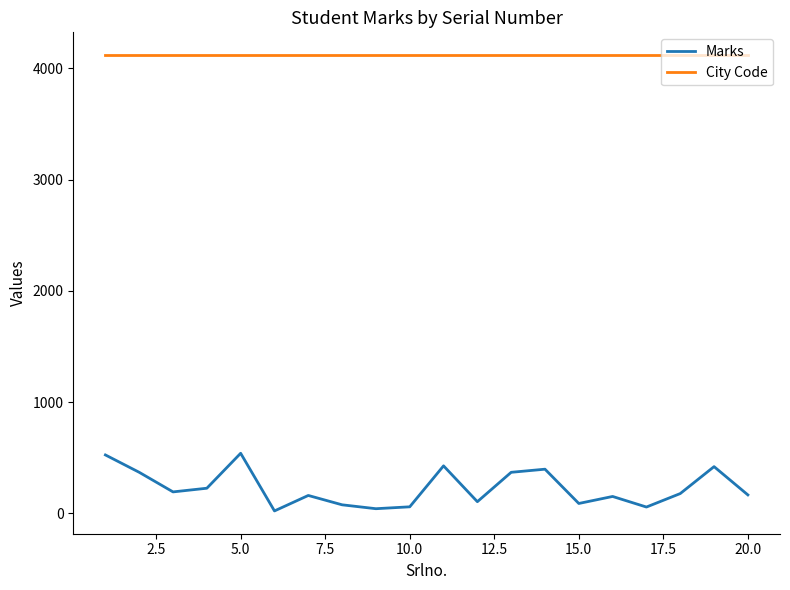

Which series has the largest range (max minus min)?

Marks